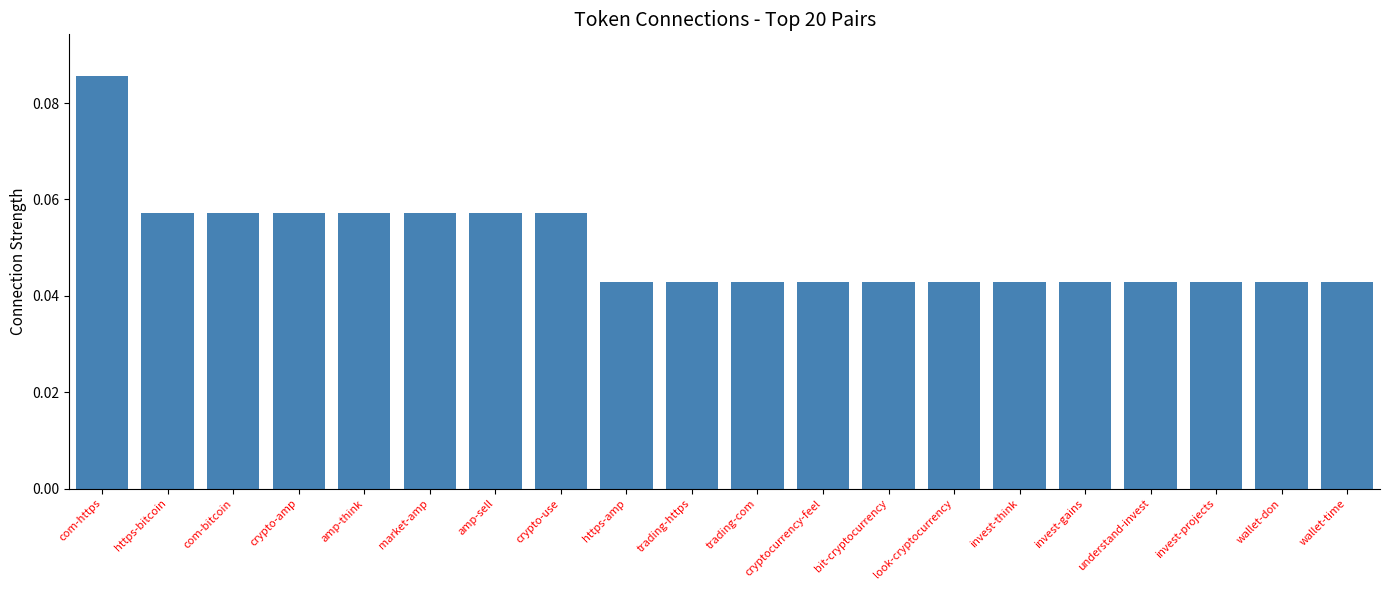

Which has a higher value, look-cryptocurrency or https-bitcoin?

https-bitcoin